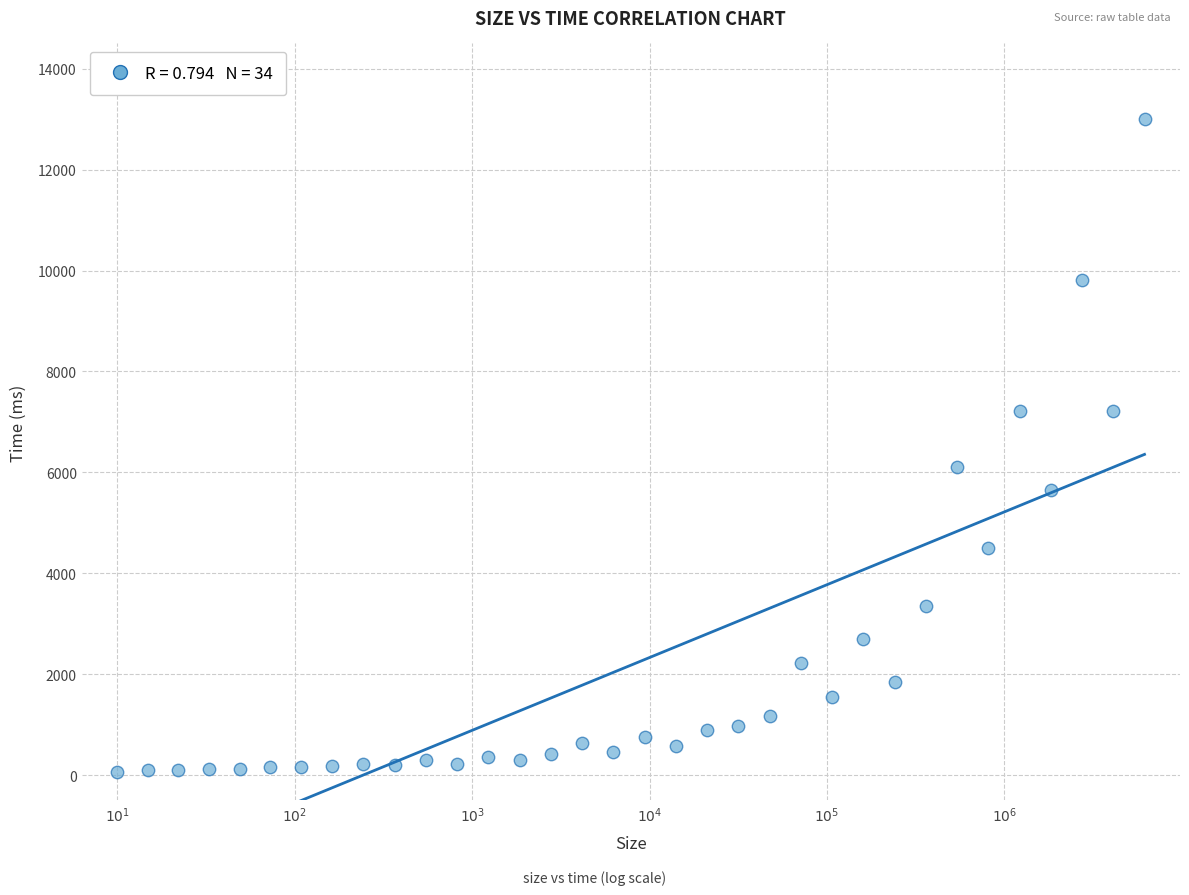

What is the range of Y values (max minus min)?

12936